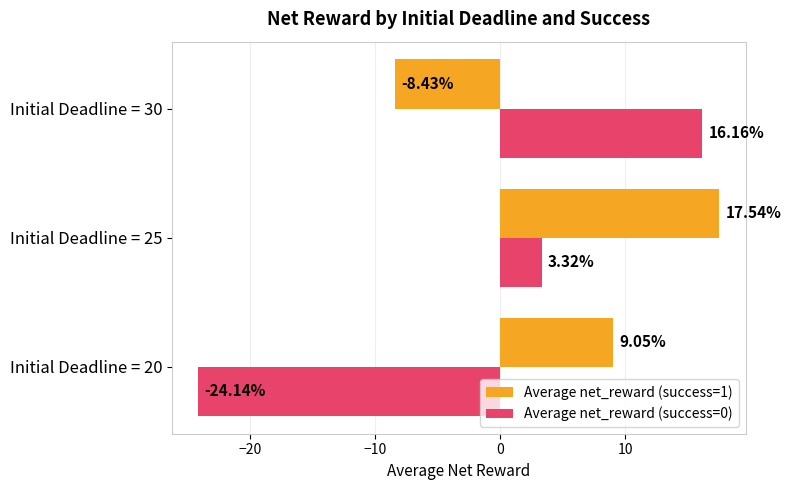

Which series changed the most between Initial Deadline = 20 and Initial Deadline = 25?

Average net_reward (success=0)